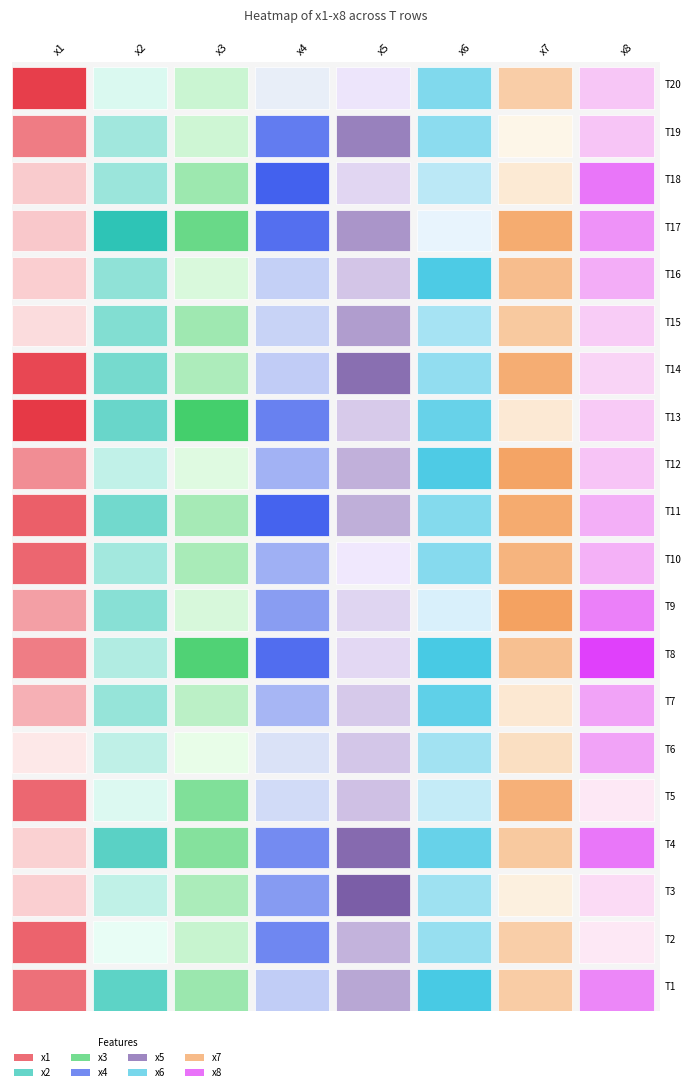

Which series has the largest range (max minus min)?

x8